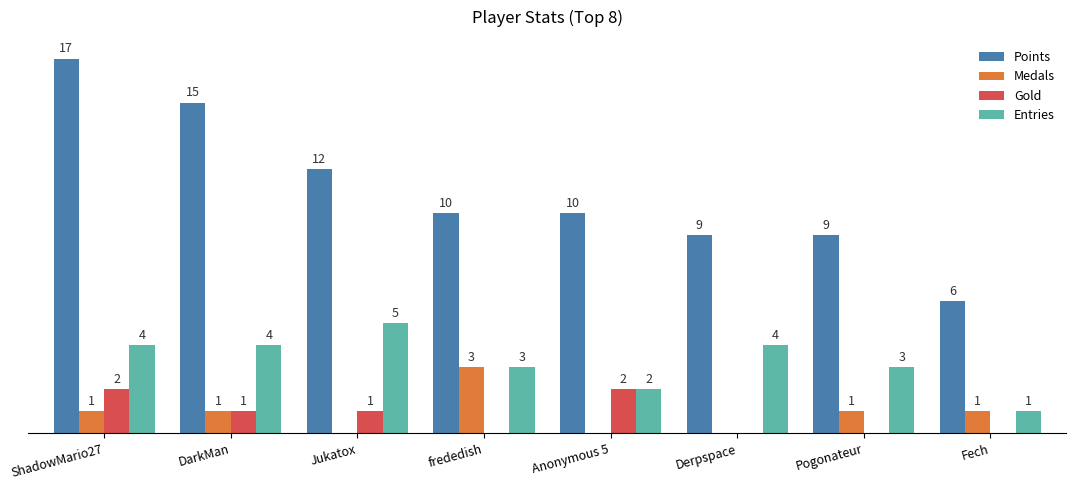

Between Anonymous 5 and Pogonateur, which series saw the biggest shift?

Gold